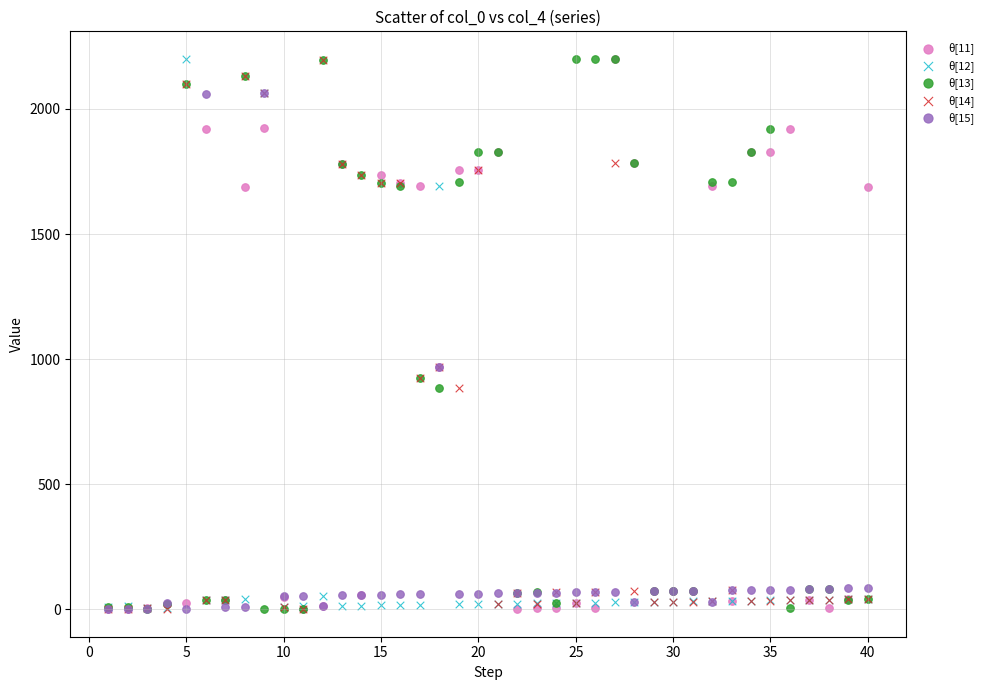

What are all the series names shown in the legend?

θ[11], θ[12], θ[13], θ[14], θ[15]